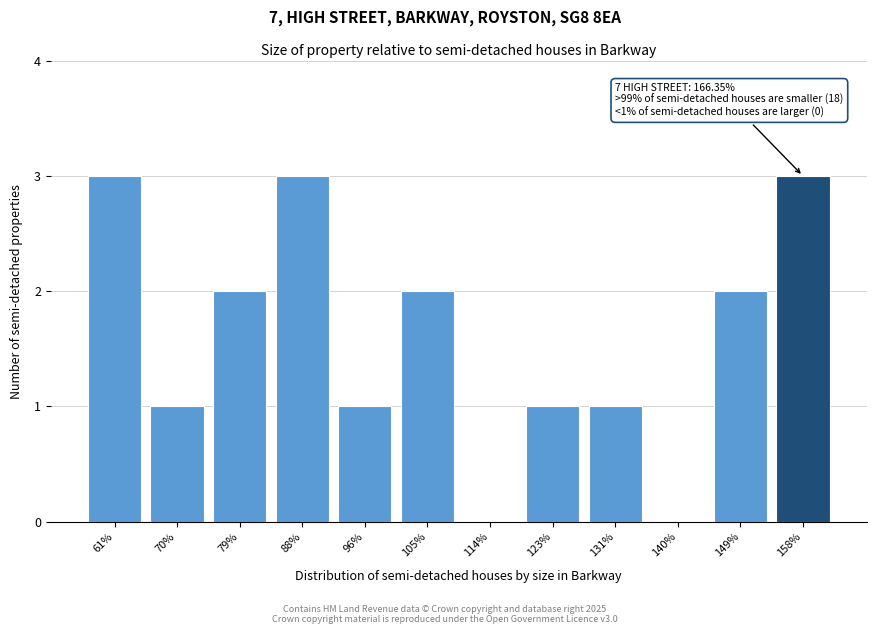

Reading right to left, what are all the values shown in this chart?

158%=3	149%=2	140%=0	131%=1	123%=1	114%=0	105%=2	96%=1	88%=3	79%=2	70%=1	61%=3